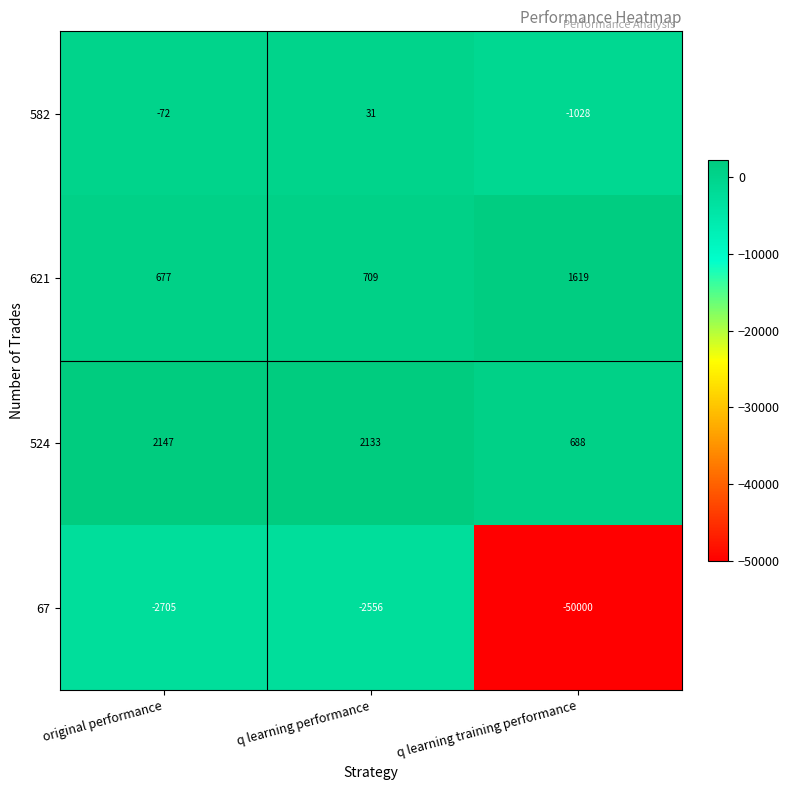

Which label corresponds to the smallest value in the chart?

q learning training performance